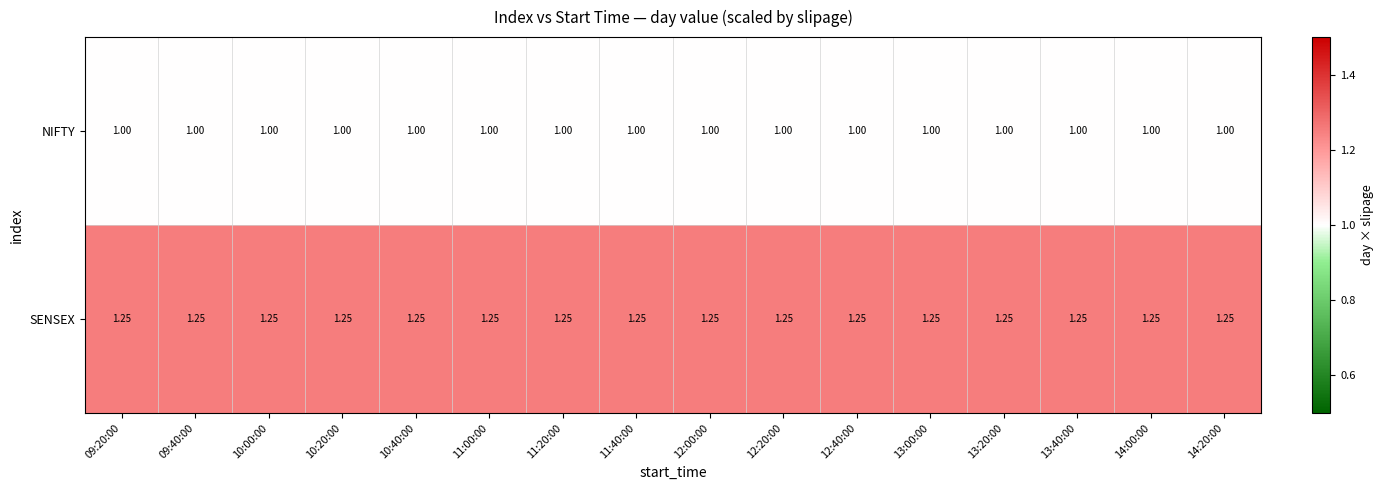

Rank the series by their maximum value, from lowest to highest.

NIFTY, SENSEX